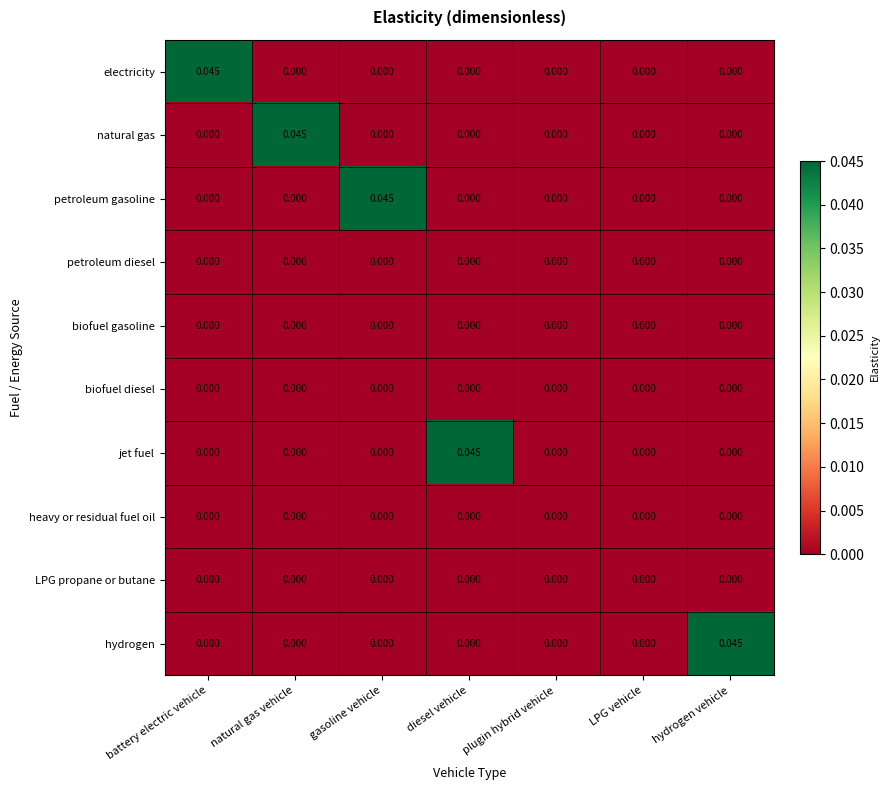

At which label does natural gas reach its peak?

natural gas vehicle